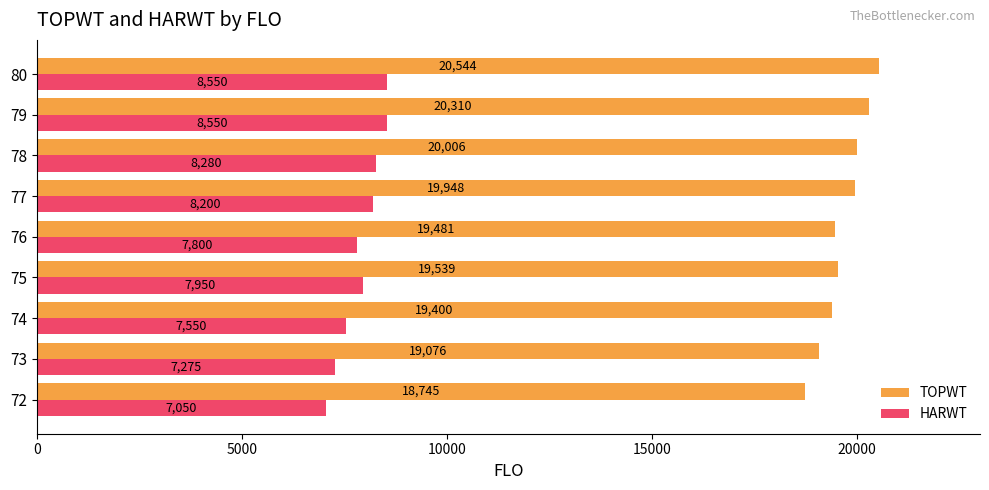

At how many categories does at least one series exceed 12785?

9